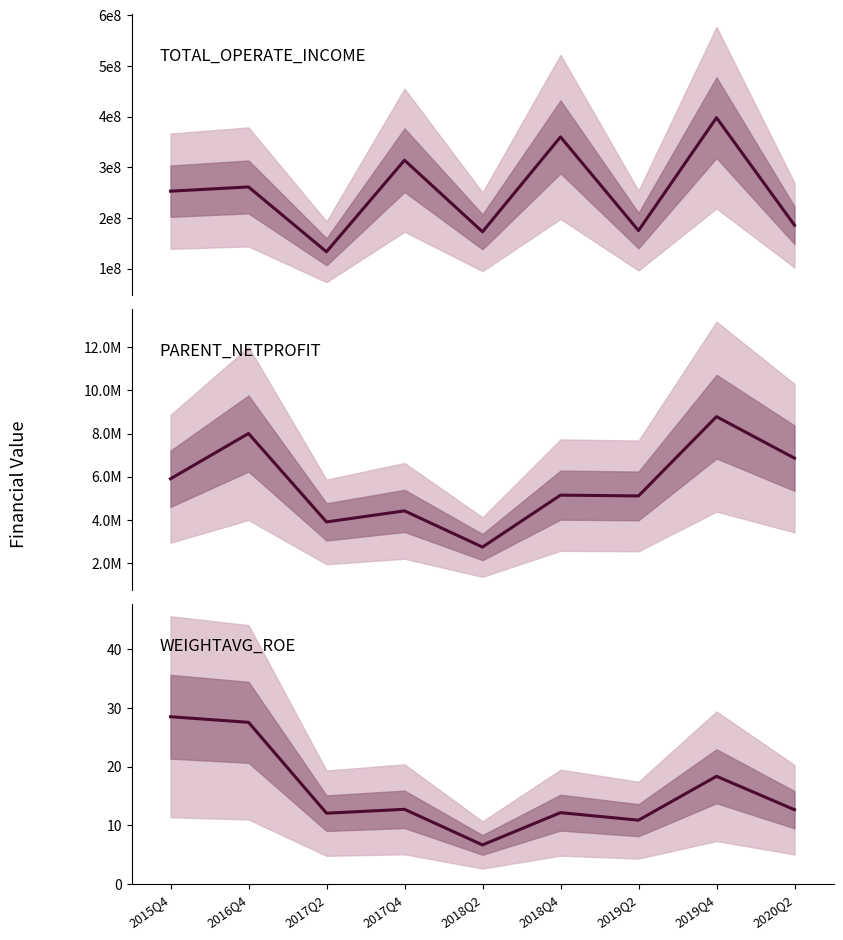

Where does the TOTAL_OPERATE_INCOME series first go above 252899333?

2015Q4